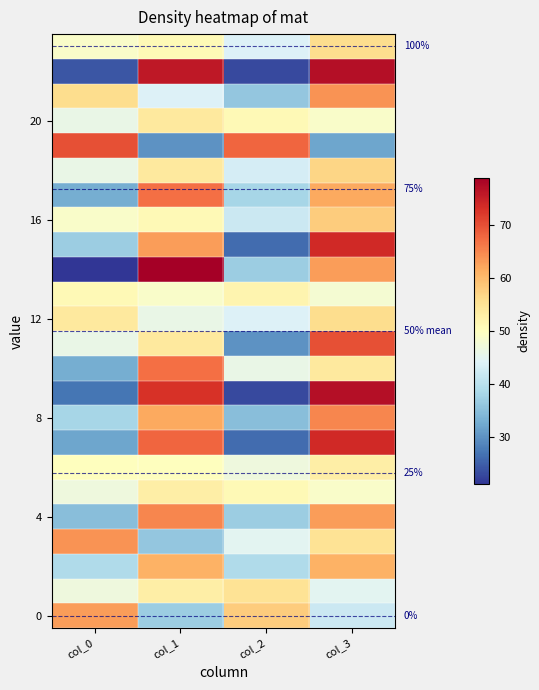

Which label corresponds to the smallest value in the chart?

col_0